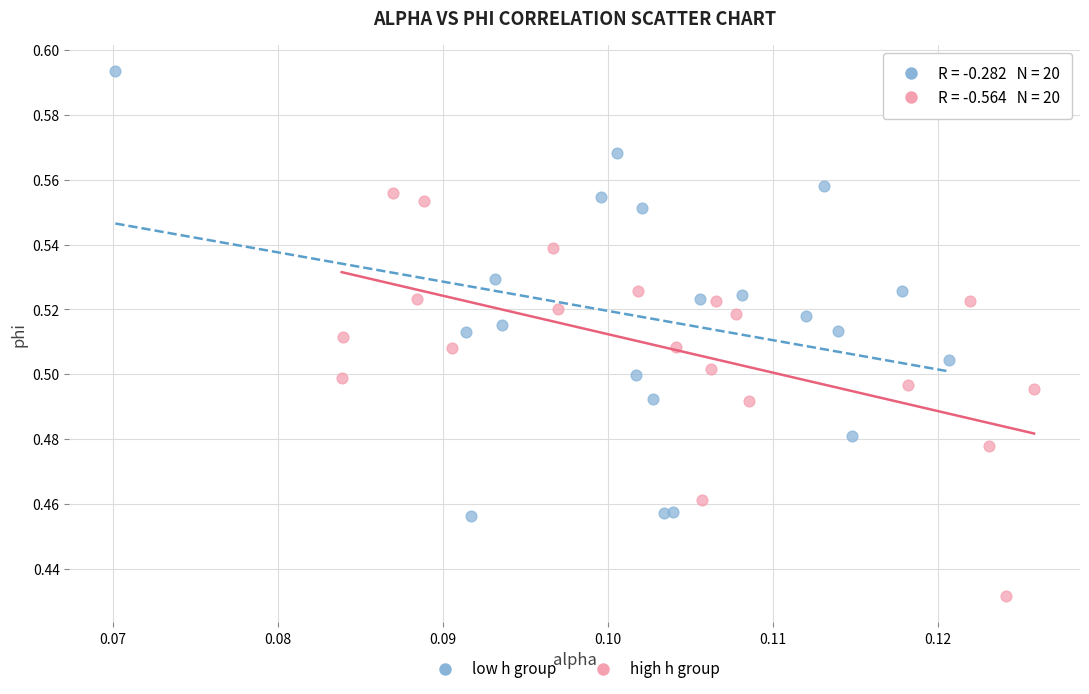

What are all the series names shown in the legend?

low h group, high h group